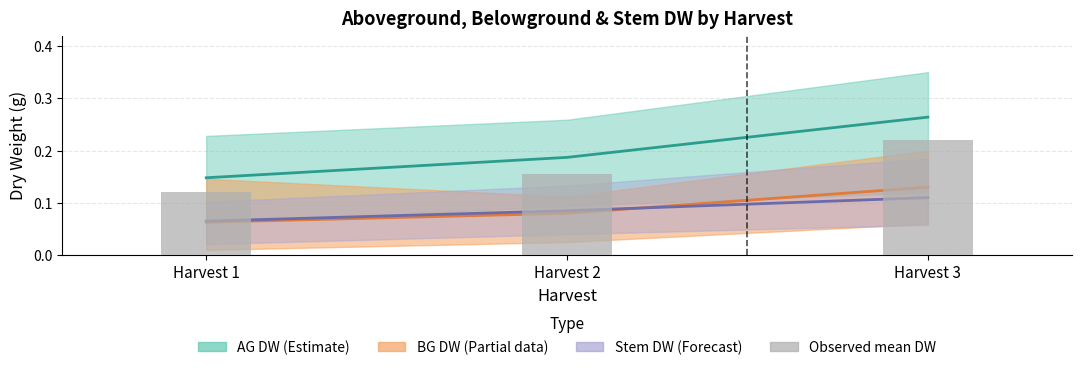

What is the average value?

0.2